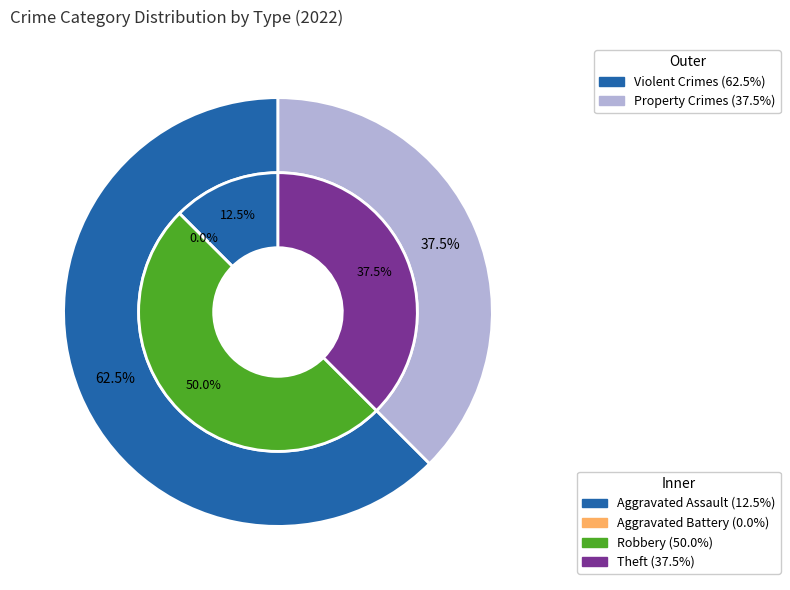

Is Robbery the majority of the pie?

No